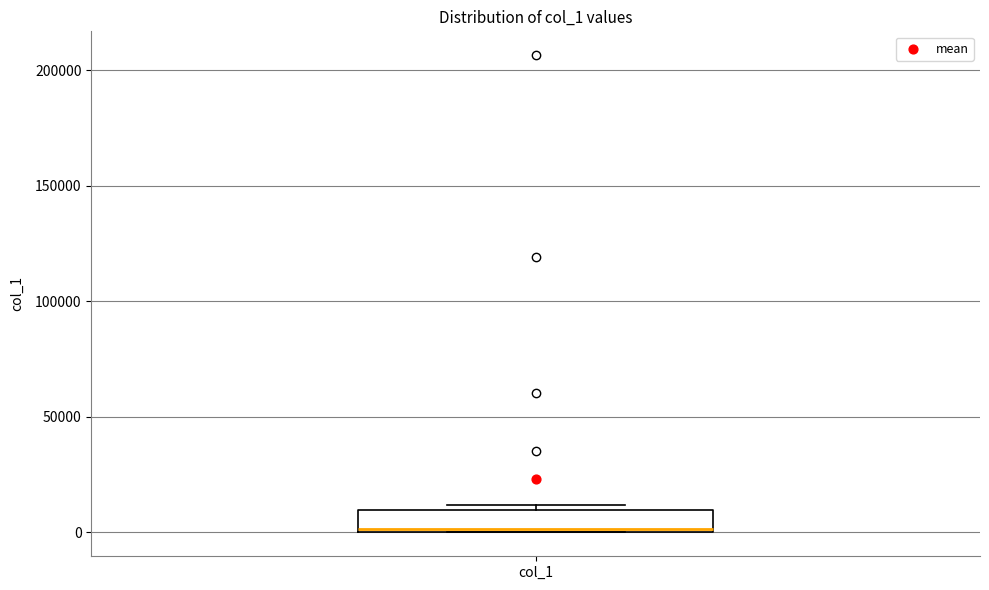

Read this box plot against the y-axis: the position of the median line, the range covered by the box, and the ends of both whiskers. The values are not printed on the chart, so give them approximately, as read against the axis.

median 0, box 0 to 10000, whiskers 0 to 10000 (just above the box's upper edge)